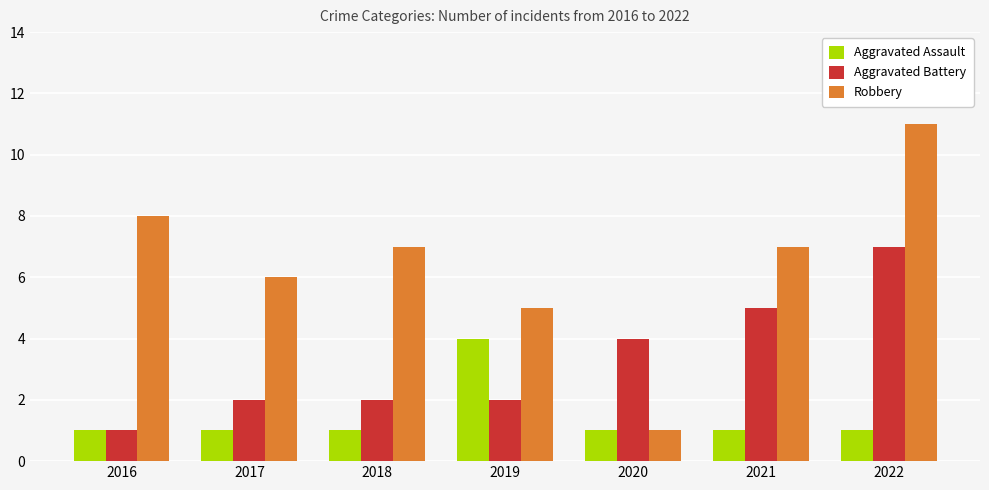

Is it true that Aggravated Assault equals 0 at 2021?

False